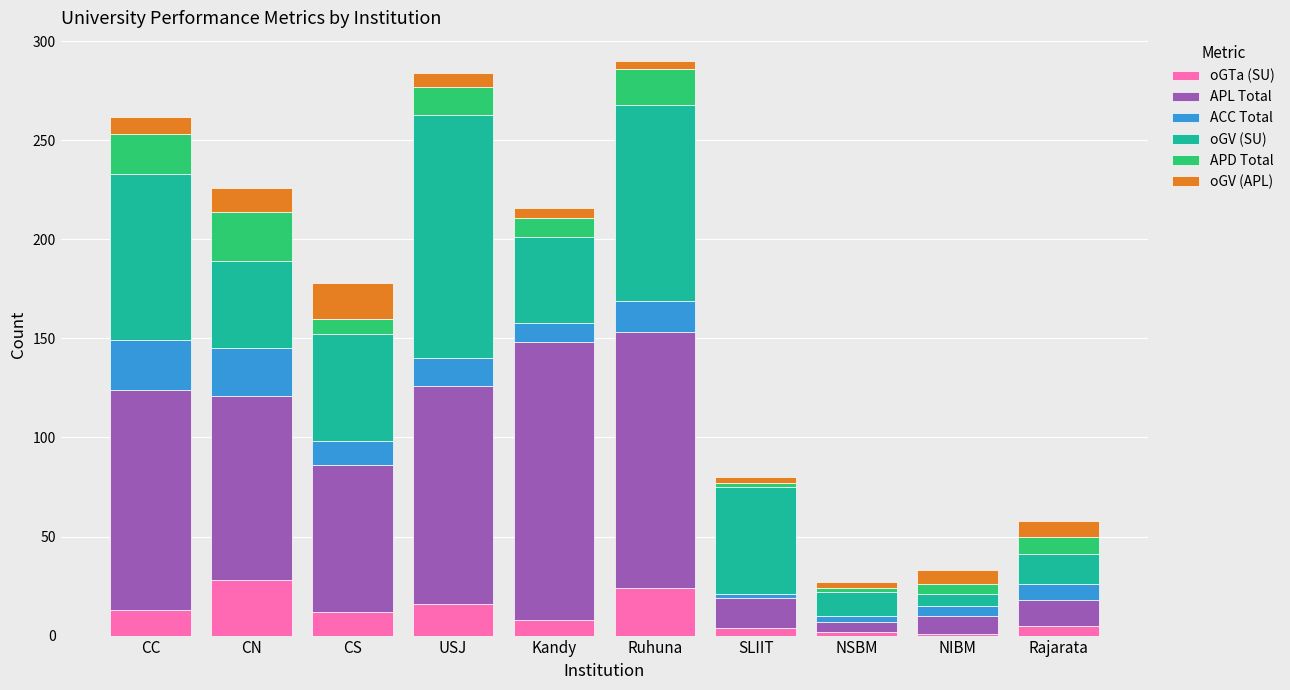

Are the bars horizontal?

No